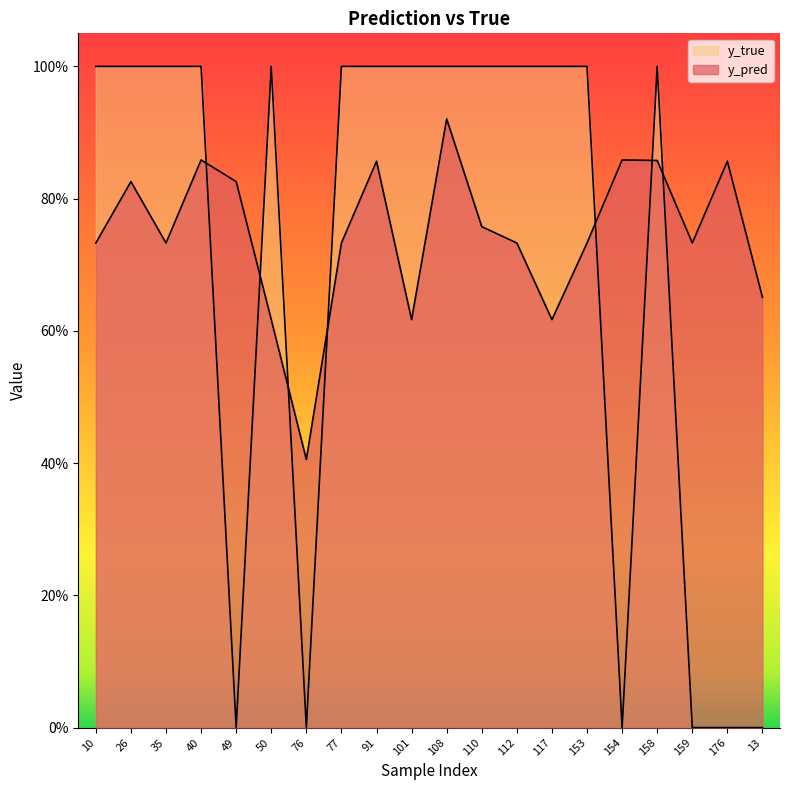

Which category has the lowest value across all series?

49